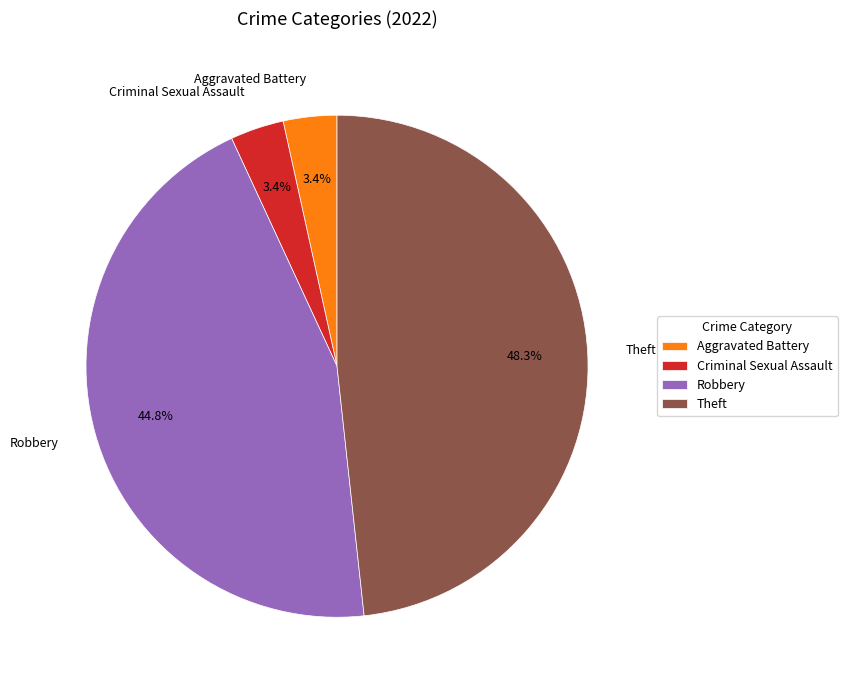

How many segments does this pie chart have?

4